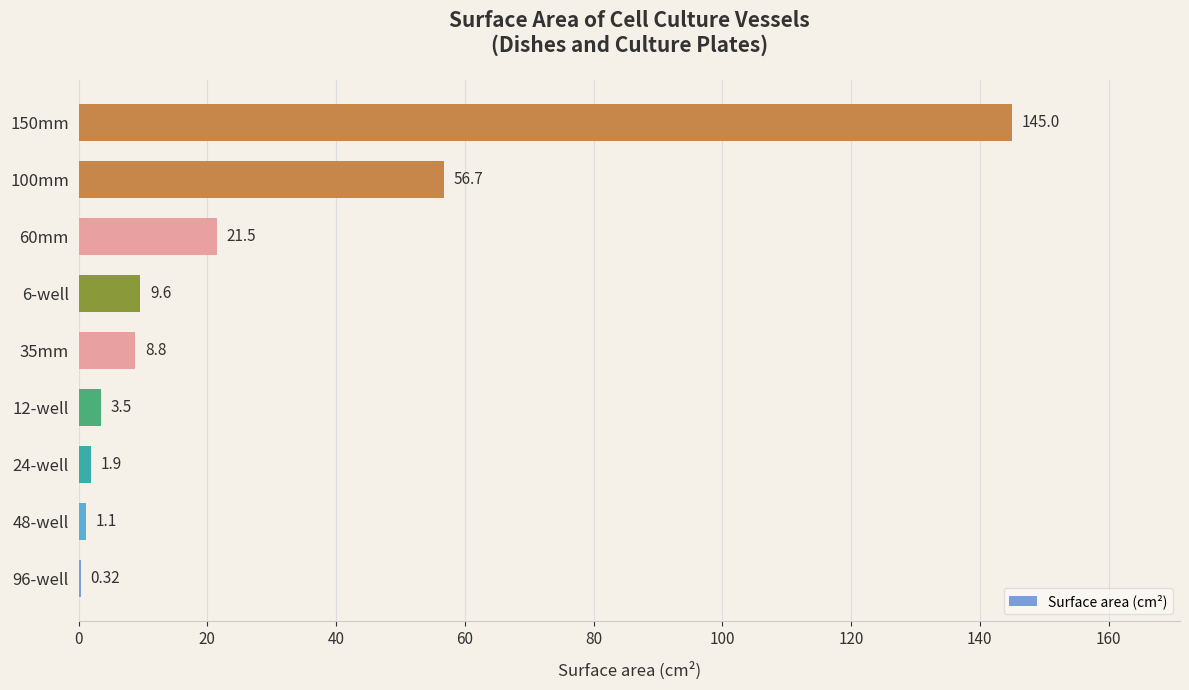

What is the sum of all values?

248.4